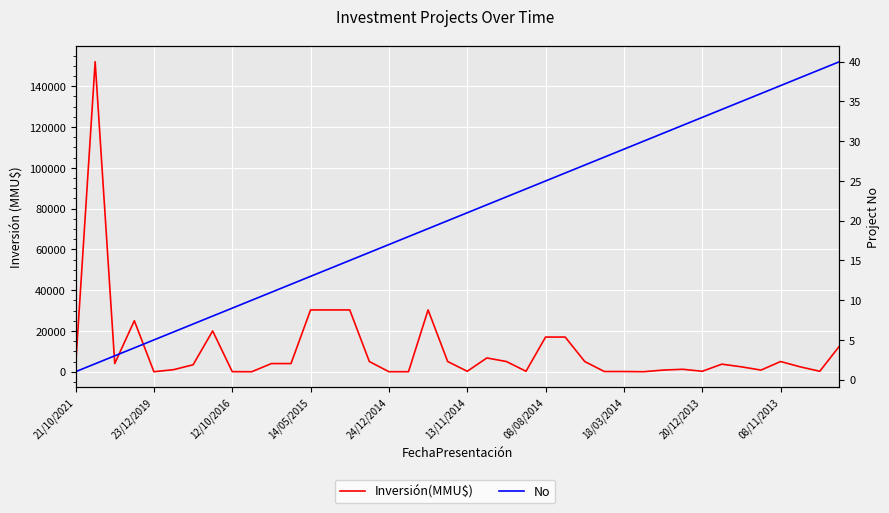

True or false: No has more than 1 interior local peaks.

False